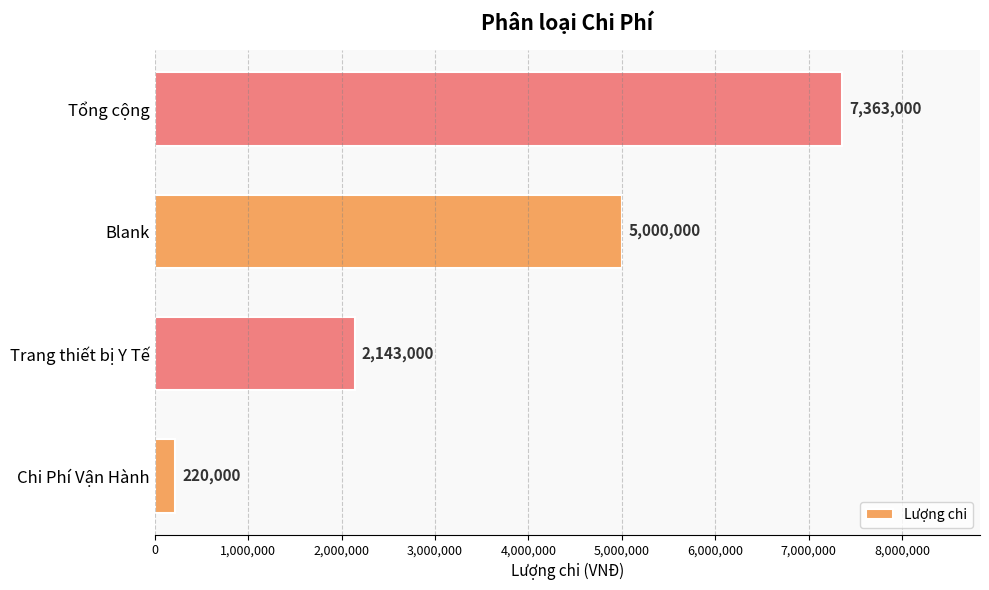

What is the average value?

3681500